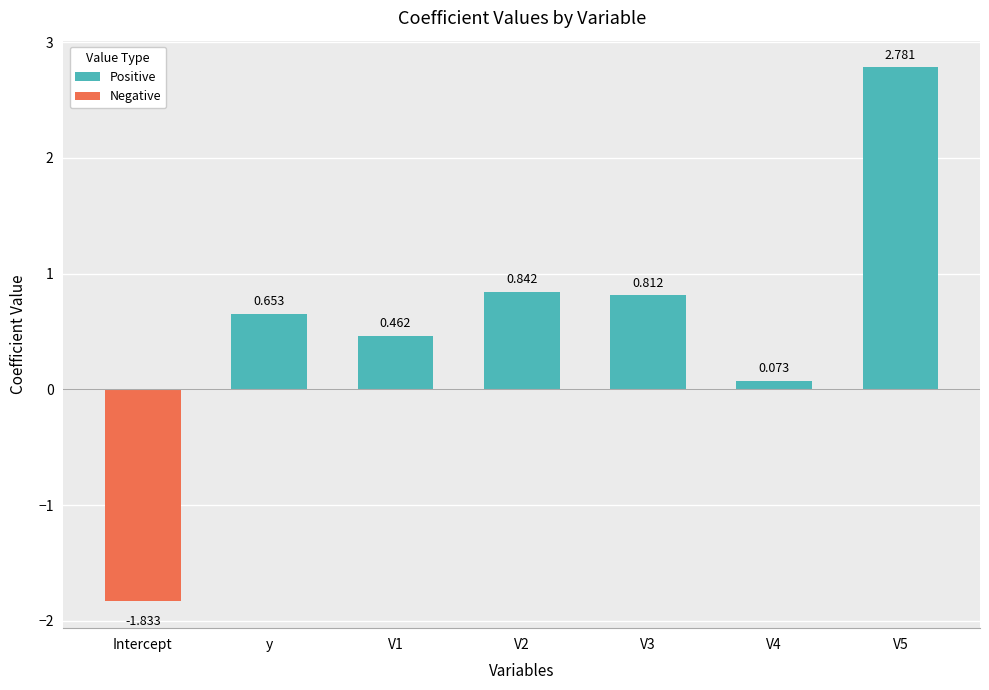

At which label is Negative closest to 0?

y